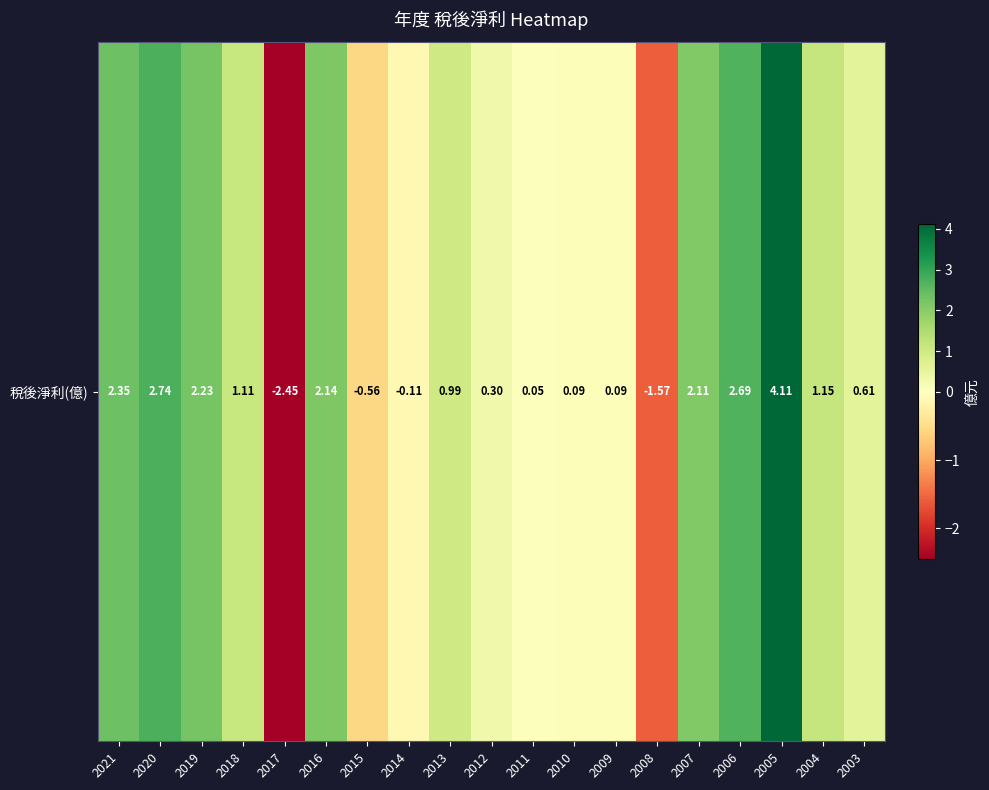

How many values are above zero?

15